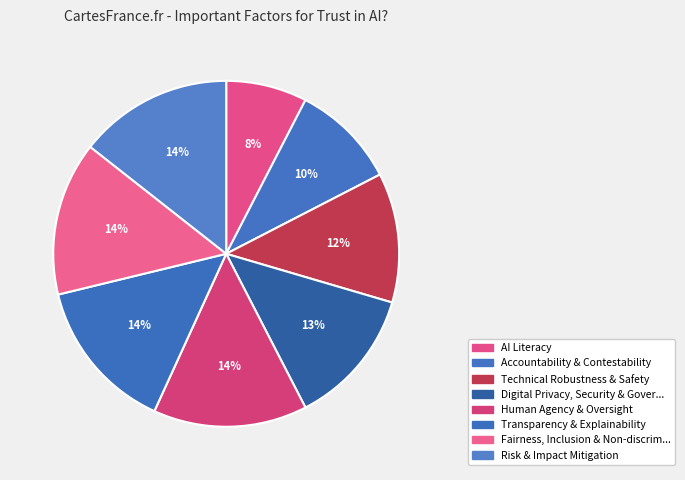

How many slices are in this pie chart?

8